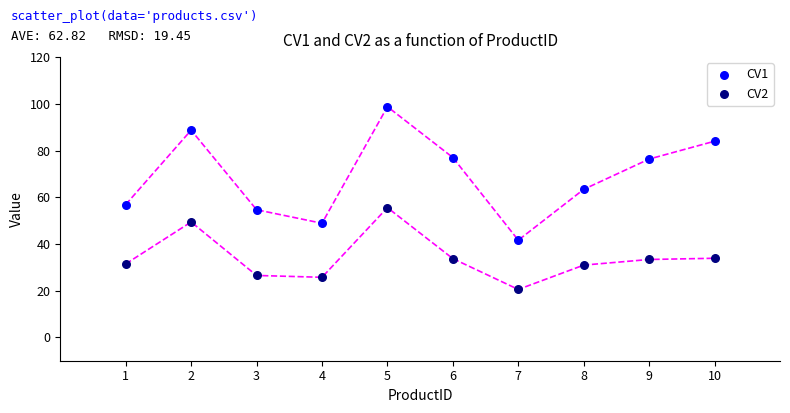

Across all data points, what is the range of X values (max minus min)?

9.0